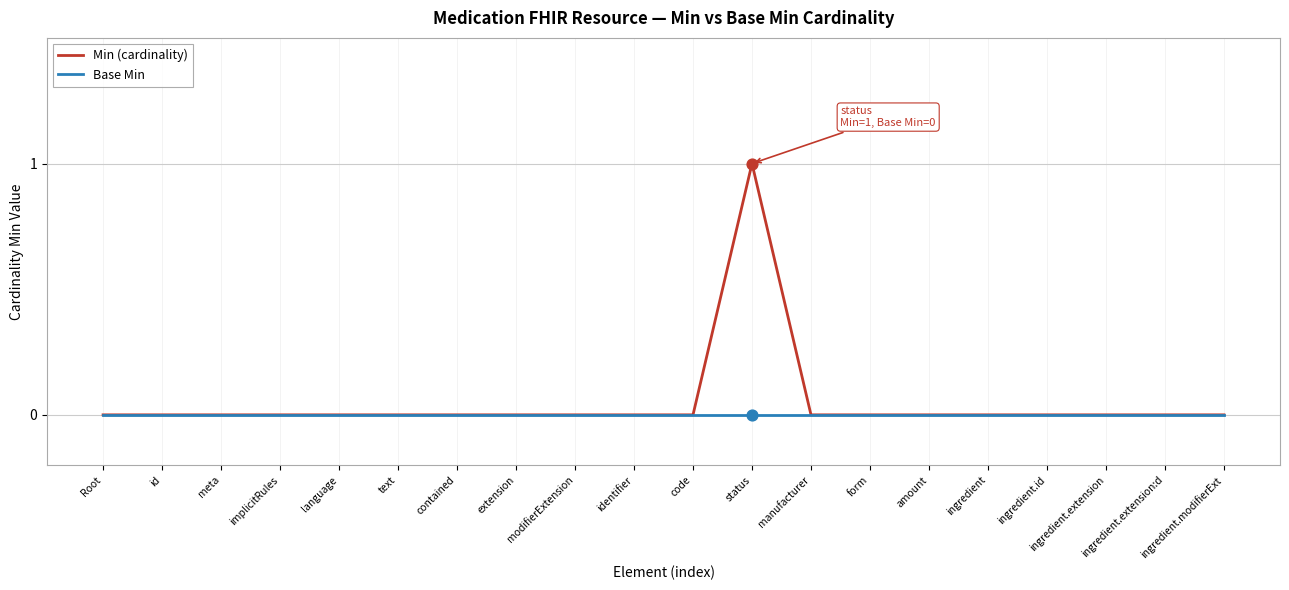

Which series has the widest spread of values?

Min (cardinality)